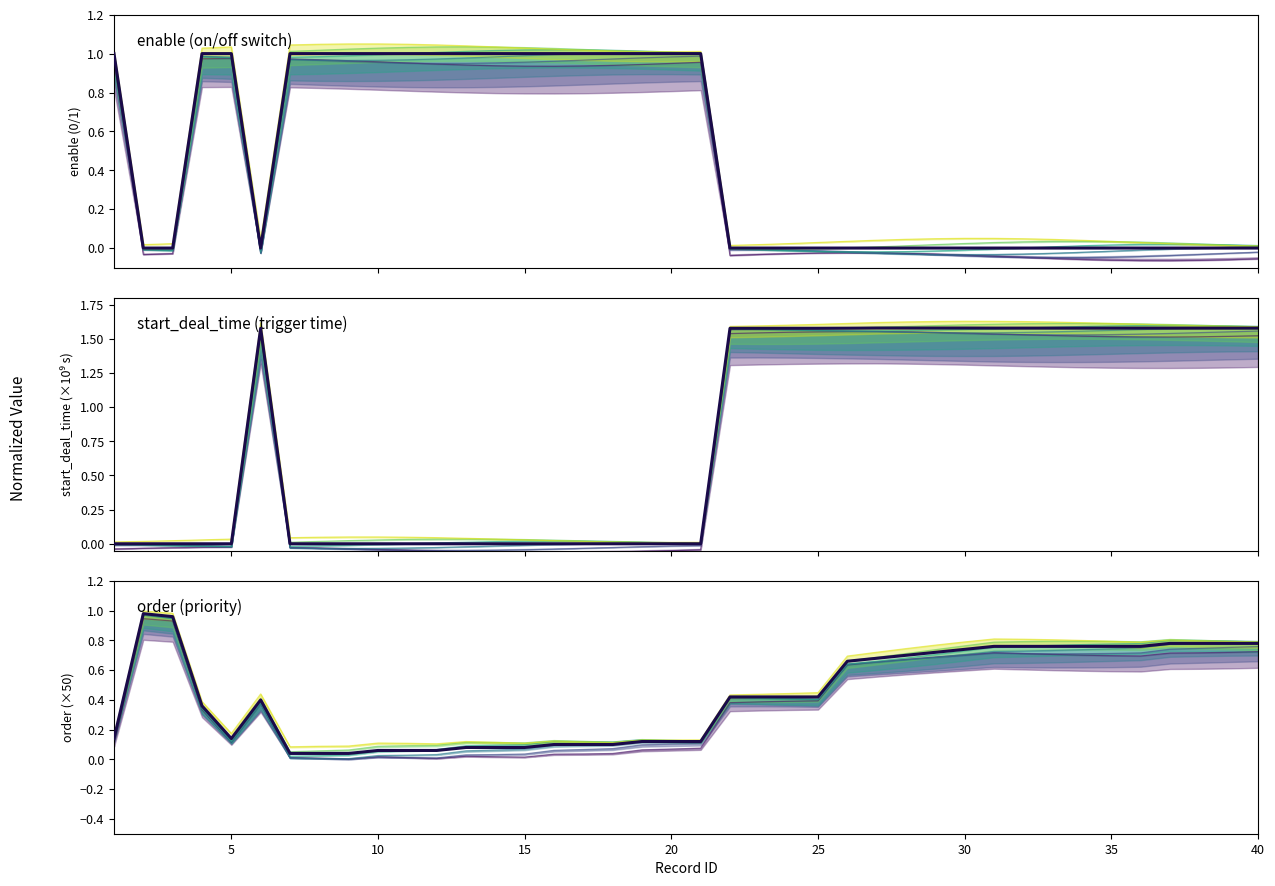

Count the number of categories in the chart.

40